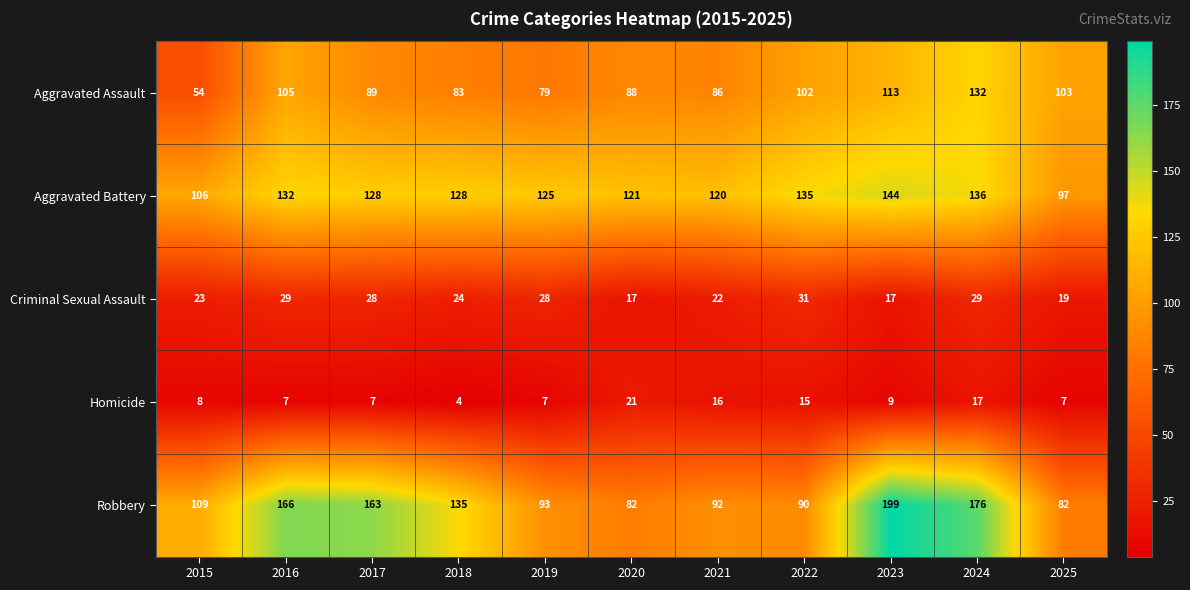

The Aggravated Assault series shows 89 at 2017. True or false?

True